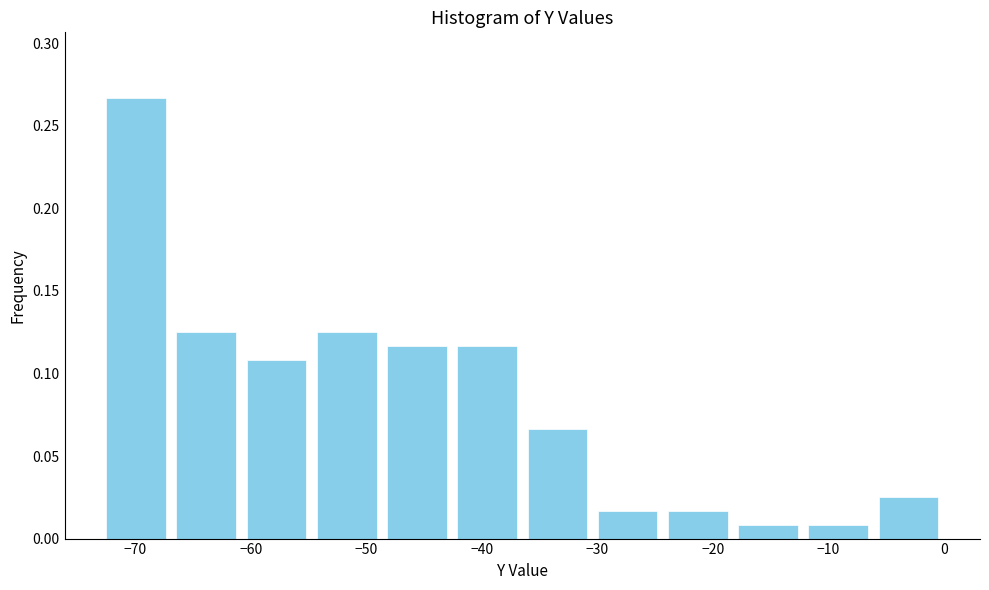

How tall is the bar that spans -36 to -30 on the x-axis? Neither the bar edges nor the heights are printed on the chart, so give them approximately, as read against the axes.

0.065